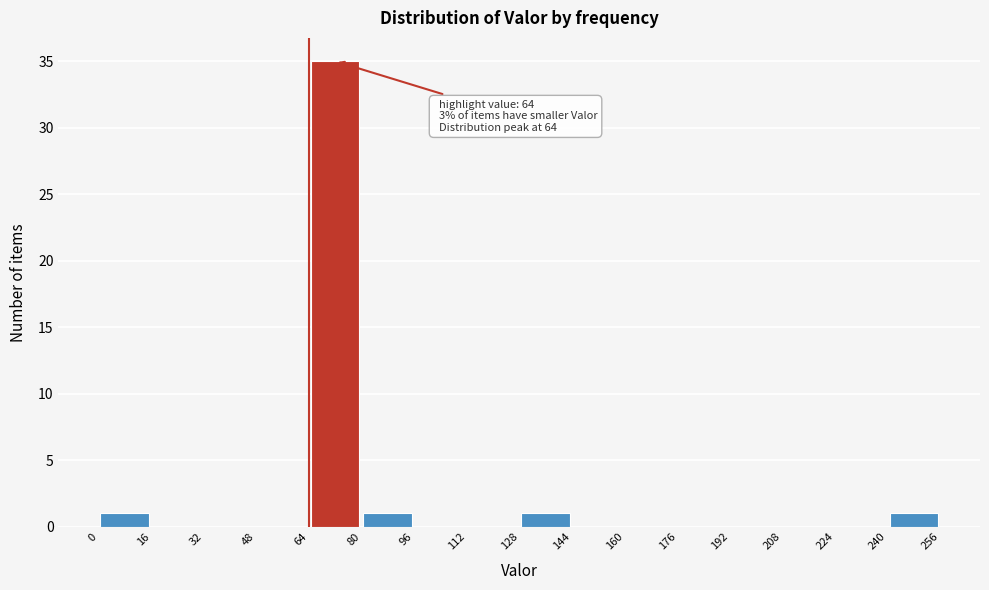

Over which range of the x-axis is the bar tallest?

64 to 80